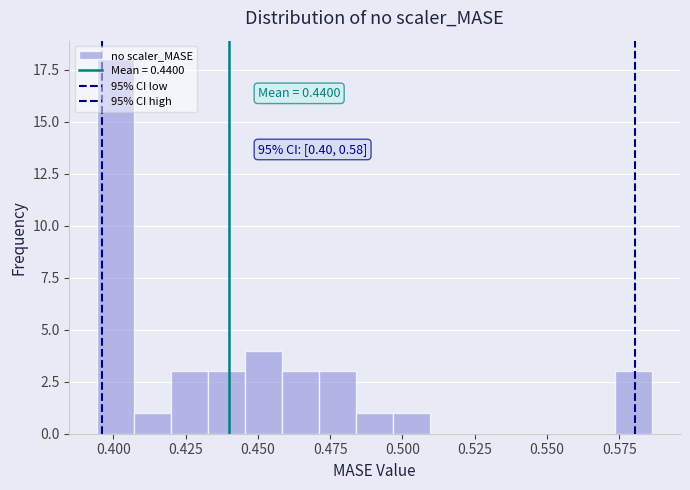

Read against the x-axis, roughly where is the centre of the tallest bar?

0.400